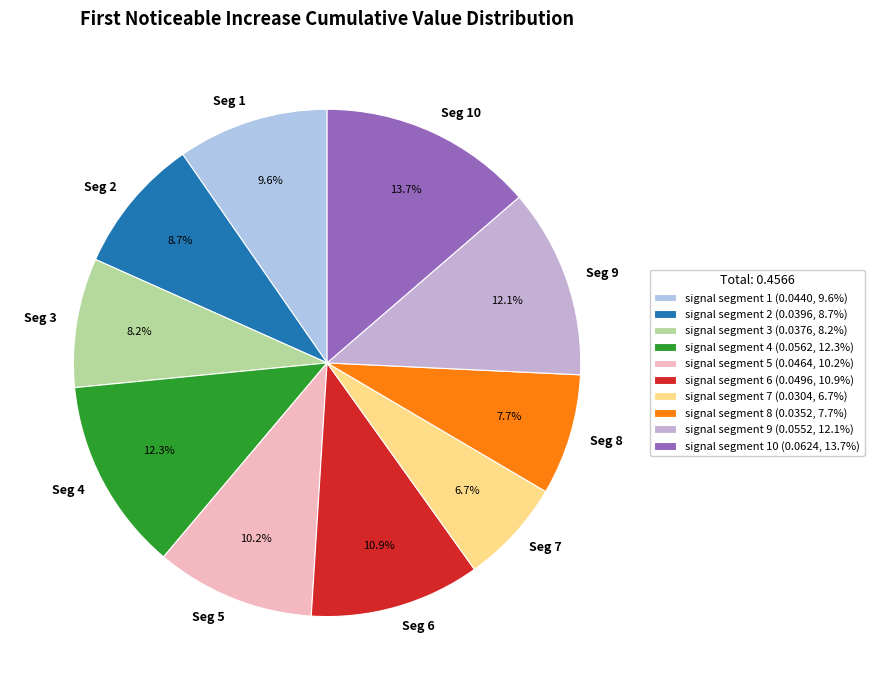

What percentage do Seg 3 and Seg 10 together represent?

21.9%